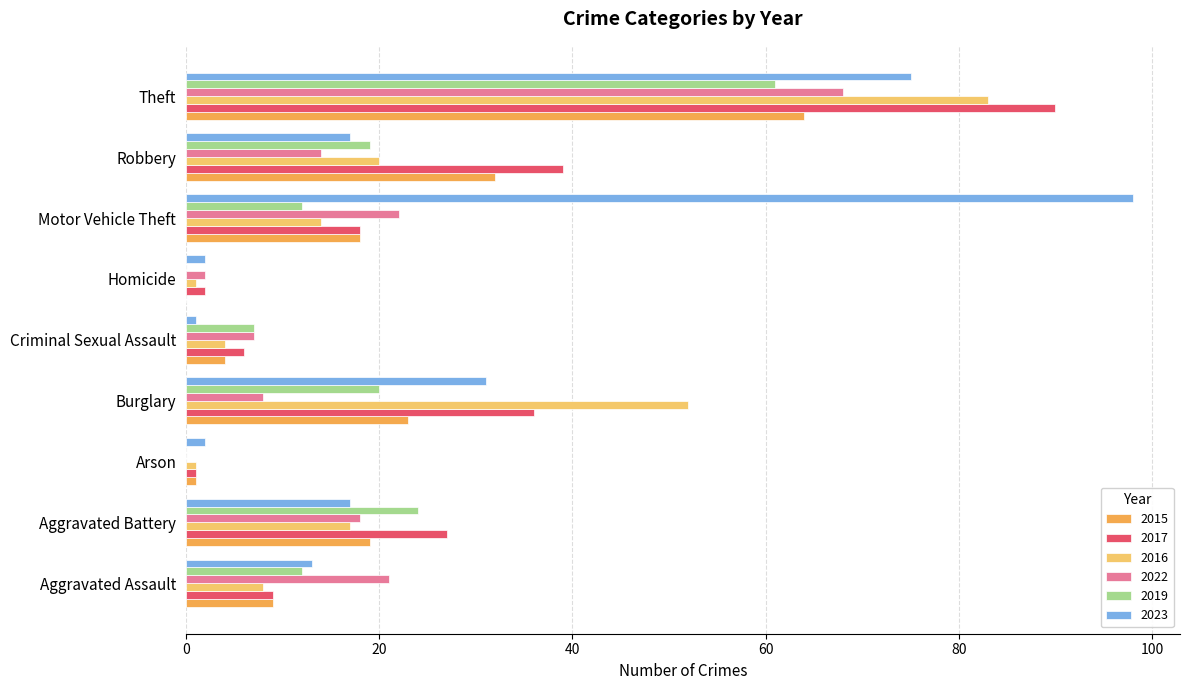

At which category is the sum across all series the highest?

Theft